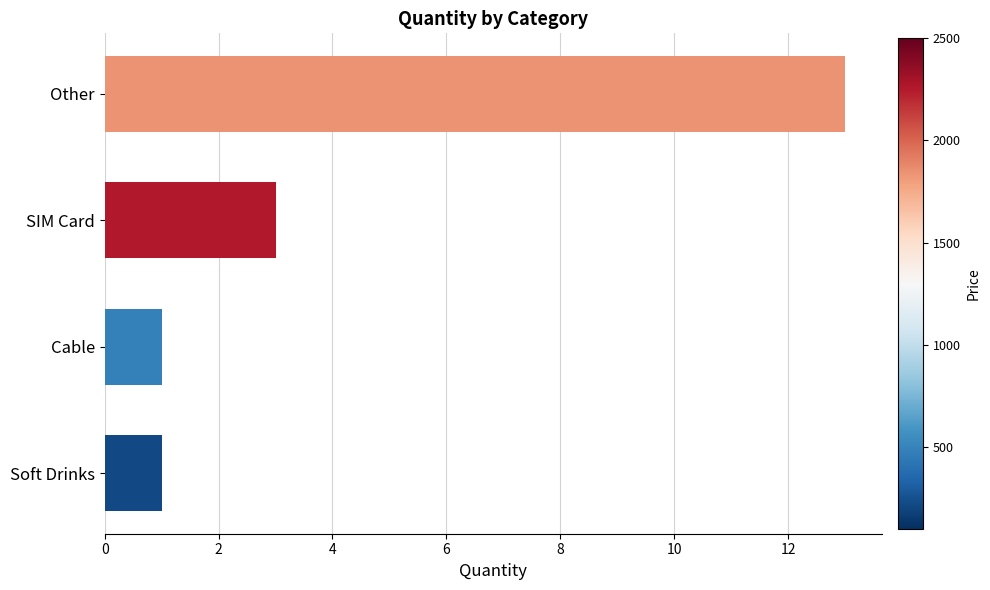

Which has a higher value, SIM Card or Other?

Other